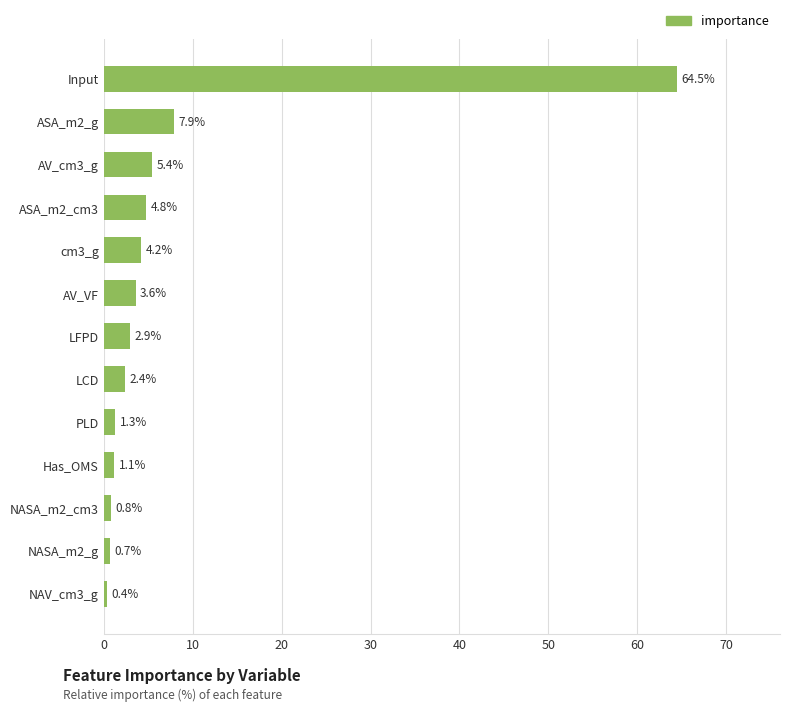

Where is the data nearest to the value 32?

ASA_m2_g